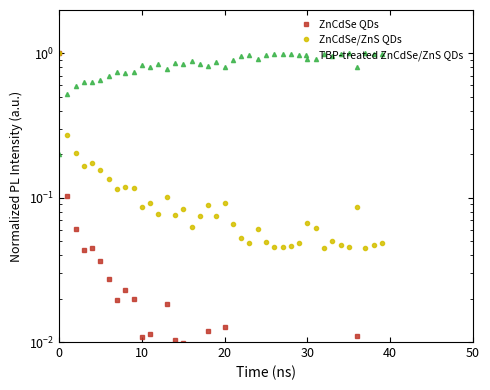

Which series has the largest range (max minus min)?

ZnCdSe QDs